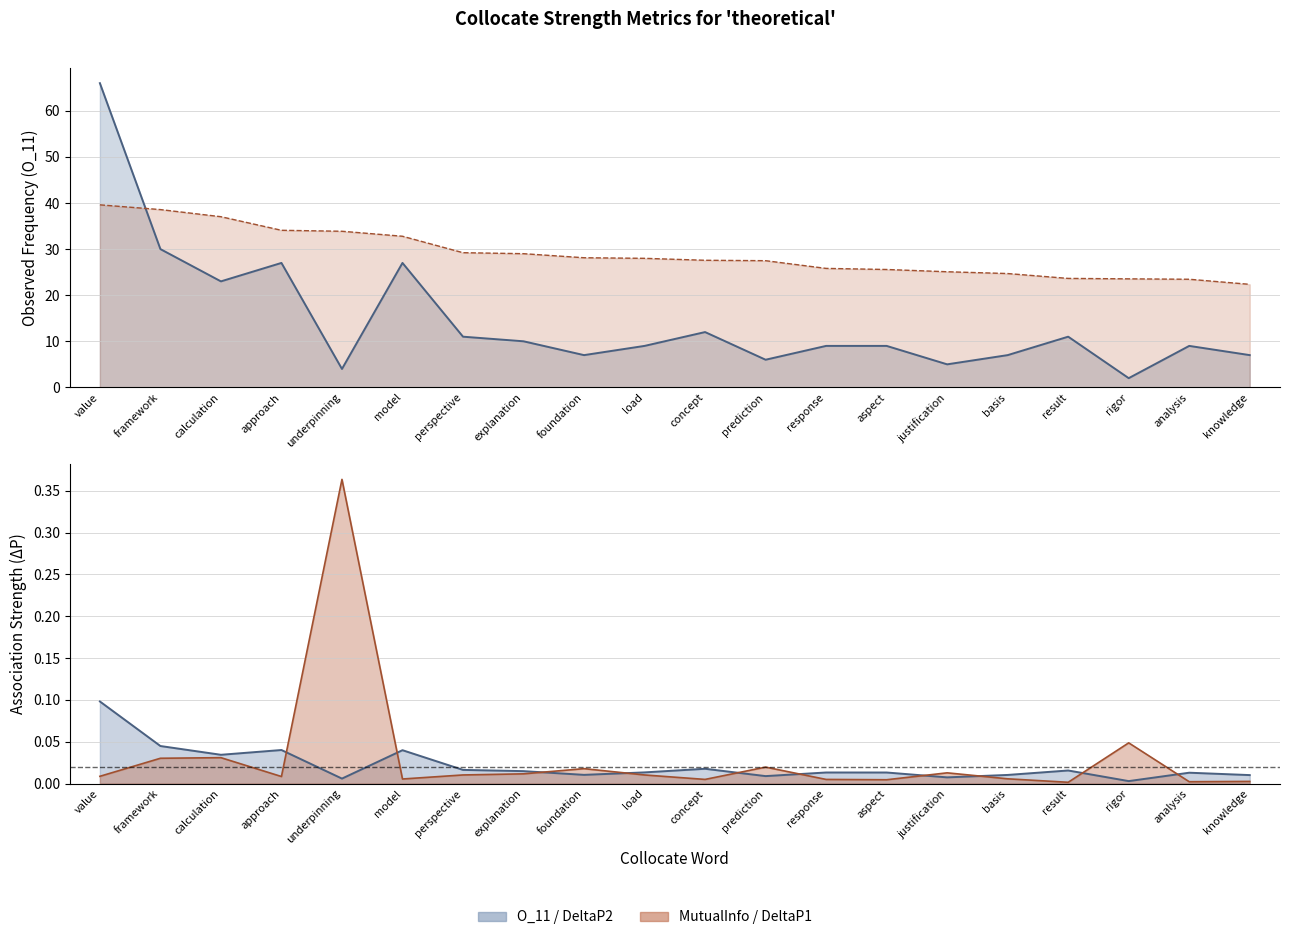

What is the total value across all series at basis?

31.7